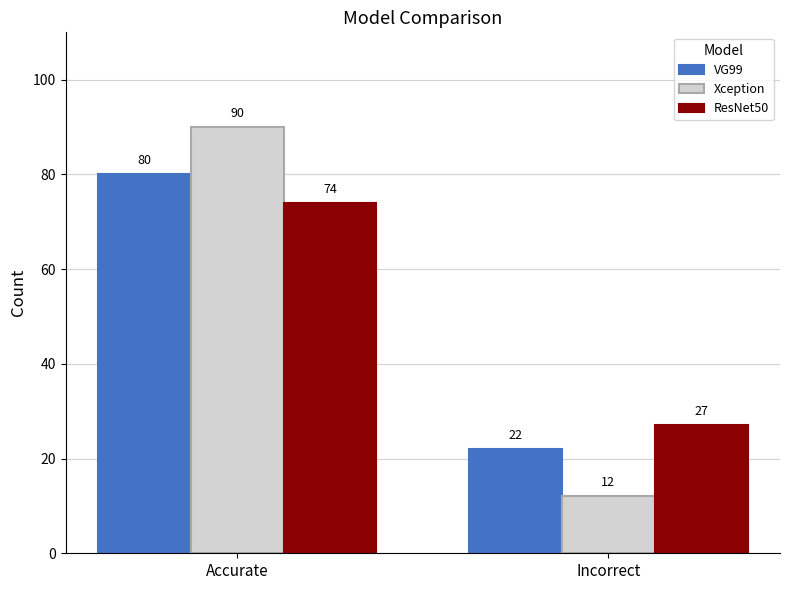

How many bars are there in total?

6